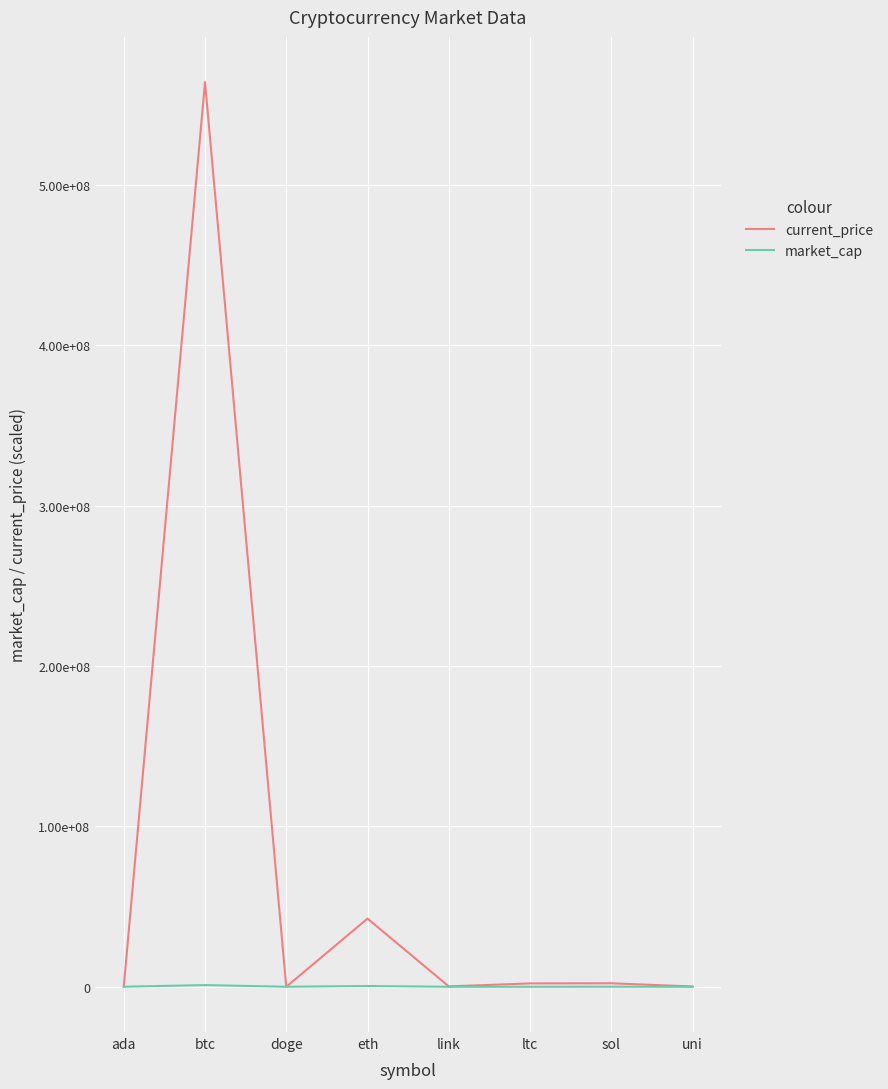

Does the chart display data point markers on the line(s)?

No